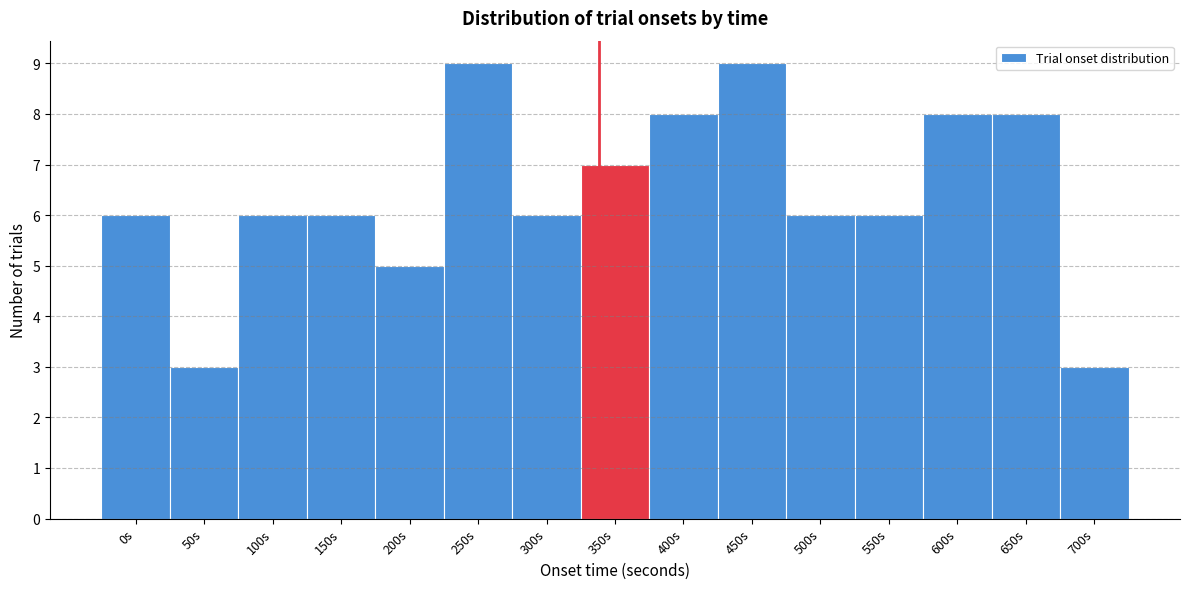

Reading left to right, list all the values displayed in this chart.

6	3	6	6	5	9	6	7	8	9	6	6	8	8	3